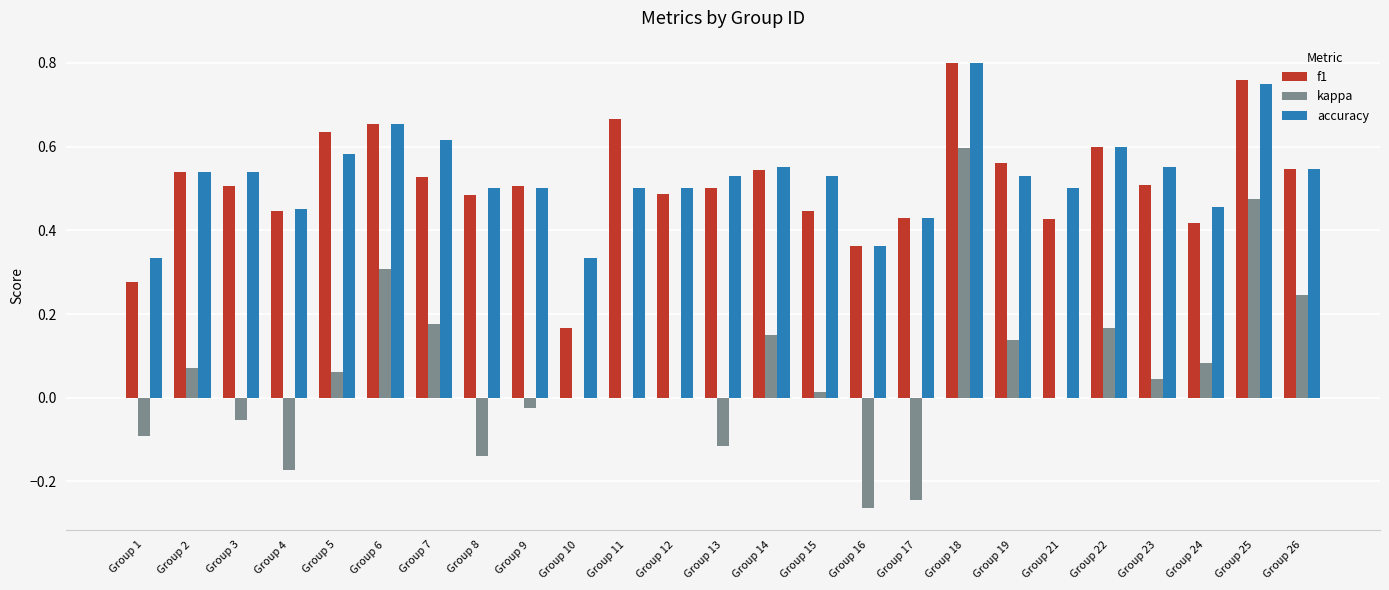

The value of f1 at Group 15 is 0.3. True or false?

False